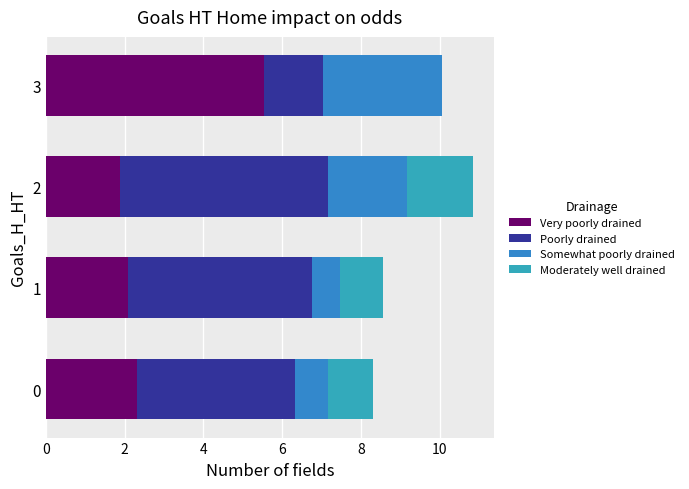

Reading left to right, transcribe all the data shown in this chart.

Very poorly drained: 2.3	2.1	1.9	5.5
Poorly drained: 4.0	4.7	5.3	1.5
Somewhat poorly drained: 0.8	0.7	2.0	3.0
Moderately well drained: 1.1	1.1	1.7	0.0